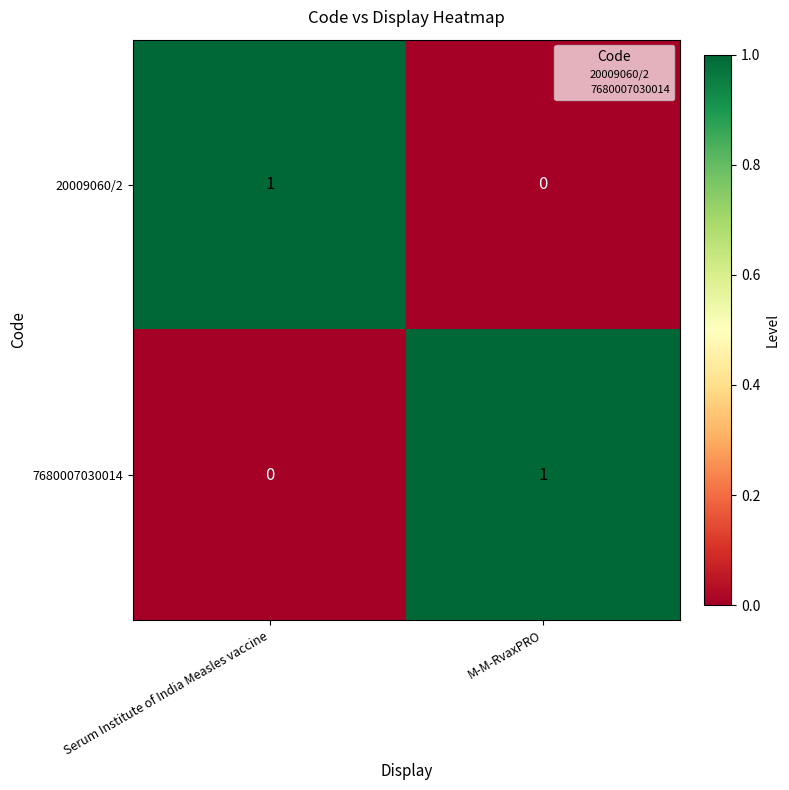

Count the number of data series in this chart.

2